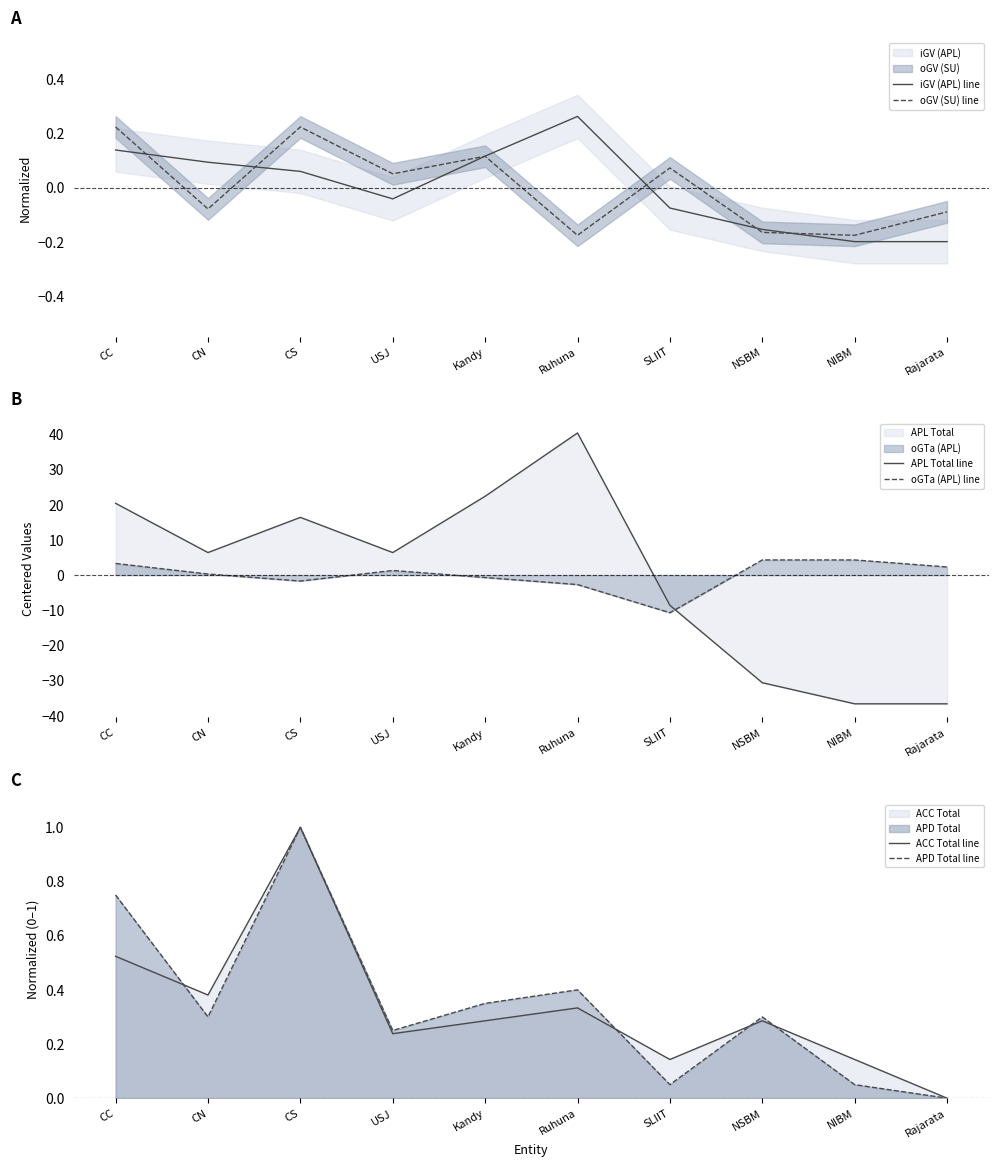

What is the label of the 6th point from the right?

Kandy